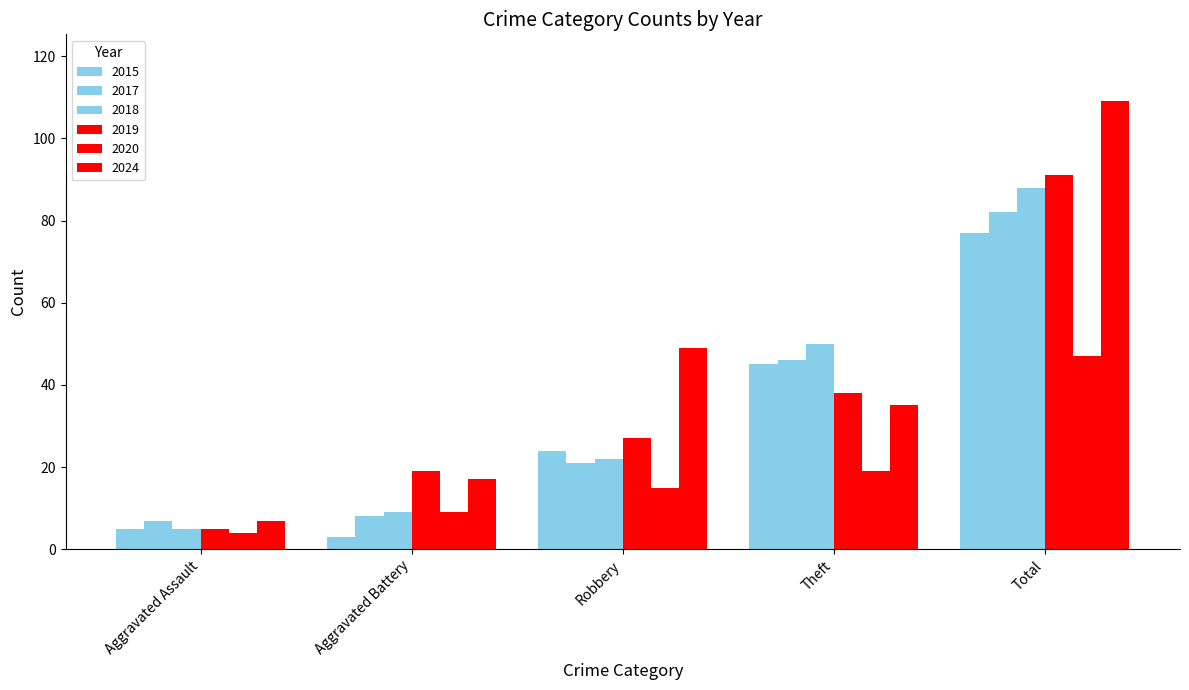

Which series has the largest total across all categories?

2024